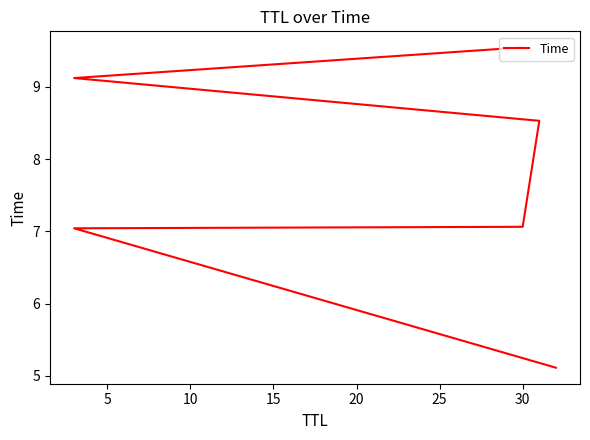

The chart shows a value of 9.4 at 5. True or false?

False